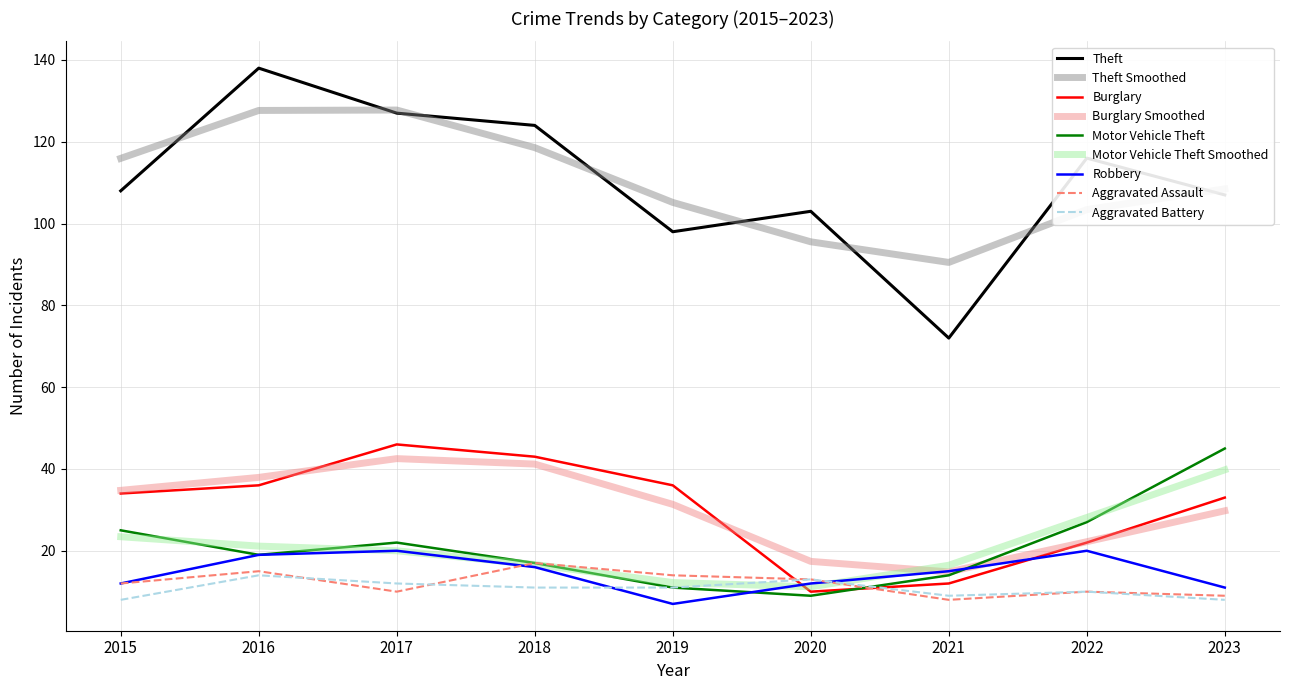

Which series ends up on top after the final intersection of Motor Vehicle Theft and Burglary?

Motor Vehicle Theft